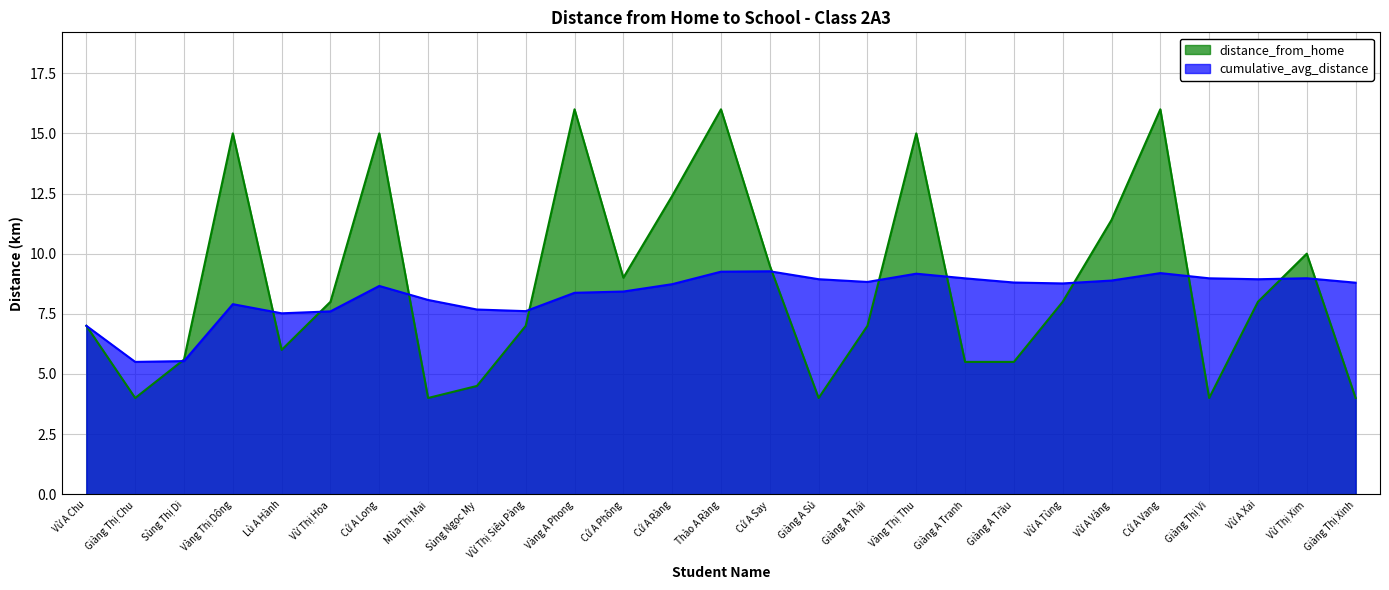

Where is the first local minimum?

Giàng Thị Chu